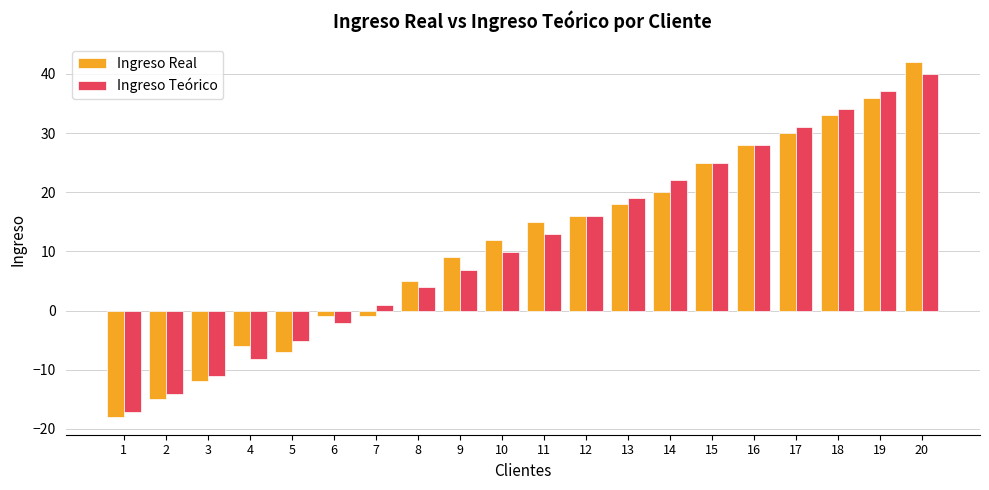

How many negative values does the Ingreso Real series have?

7